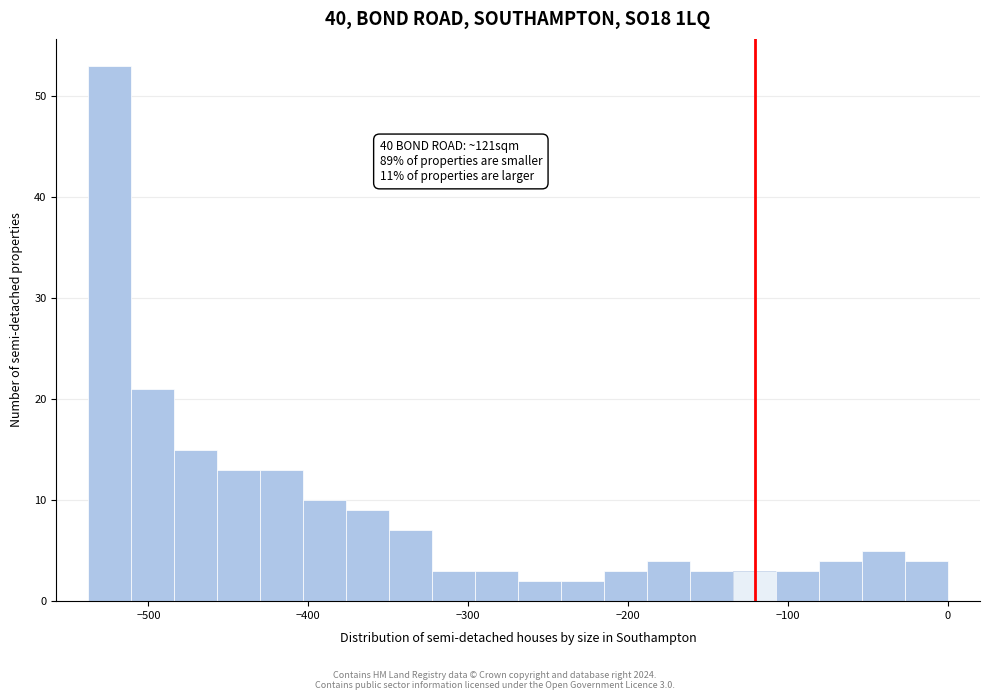

Read against the x-axis, roughly where is the centre of the tallest bar?

-520